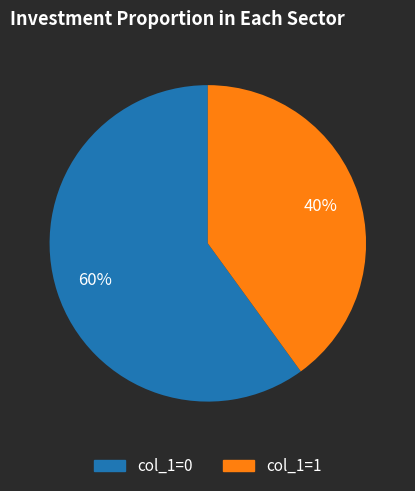

To the nearest percent, what is the average slice percentage?

50%